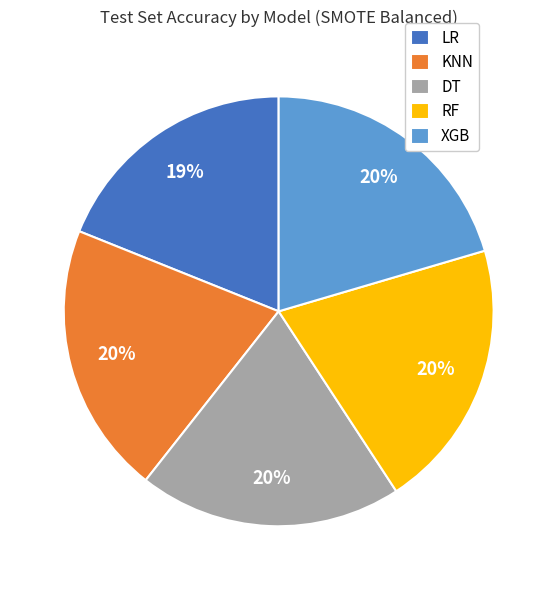

Is it true that XGB is 20% of the pie?

True